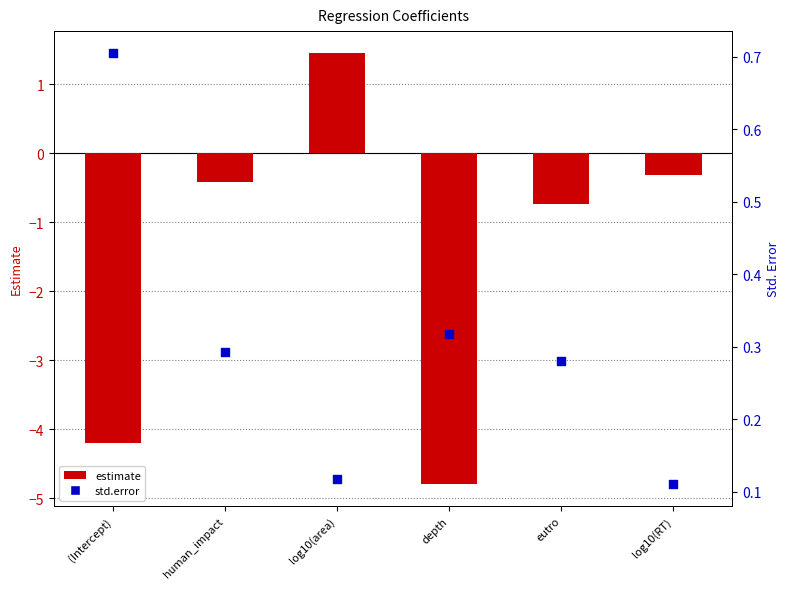

Which series reaches the maximum Y coordinate?

estimate